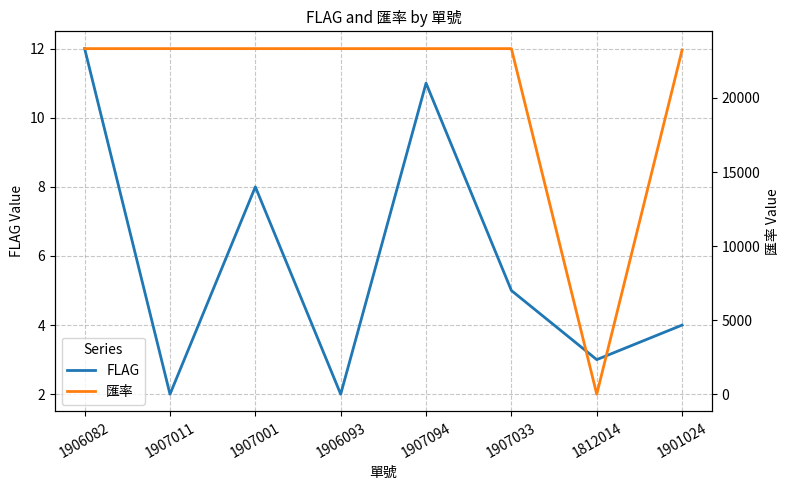

What position from the left is 1906082?

1